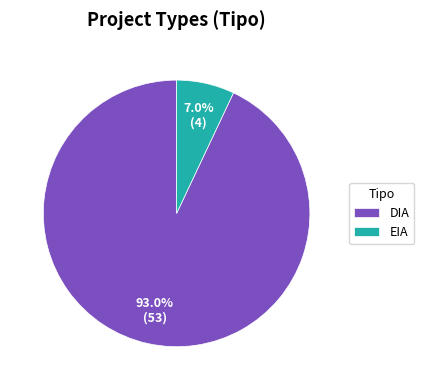

To the nearest percent, what portion does EIA represent?

7%